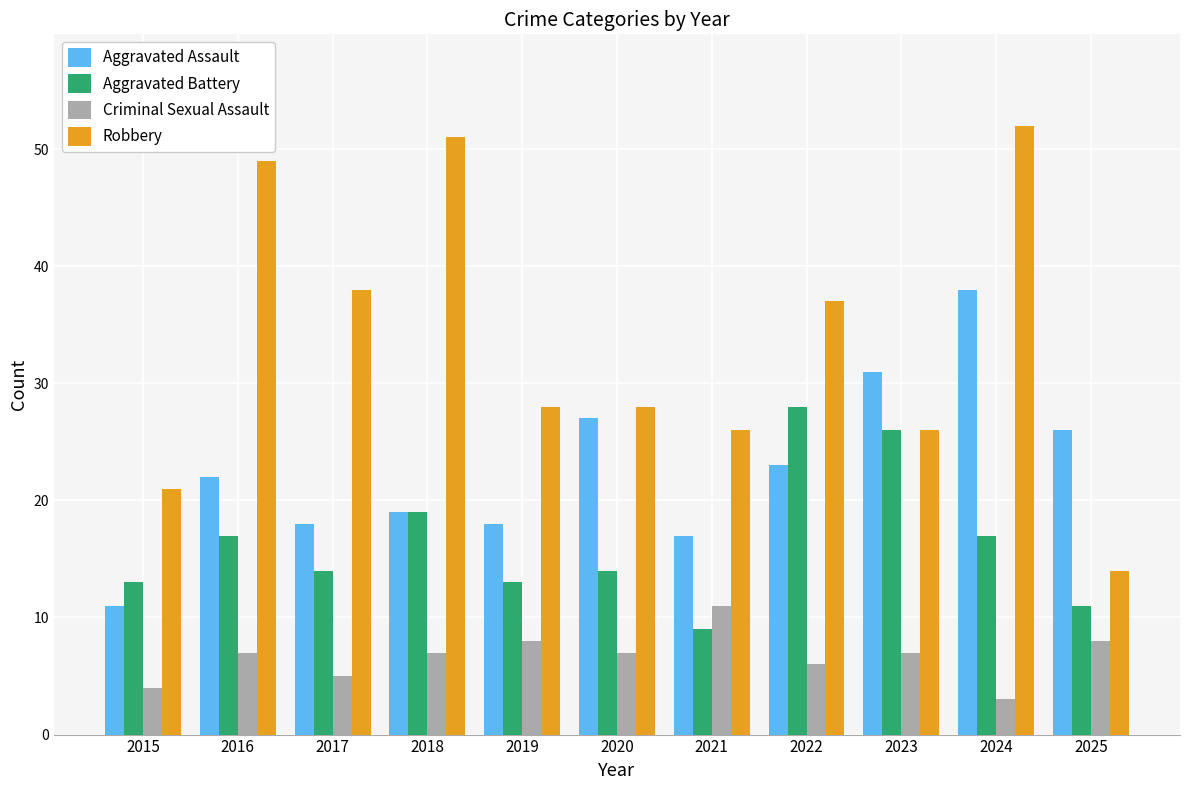

List the series in order of their overall mean, lowest first.

Criminal Sexual Assault, Aggravated Battery, Aggravated Assault, Robbery